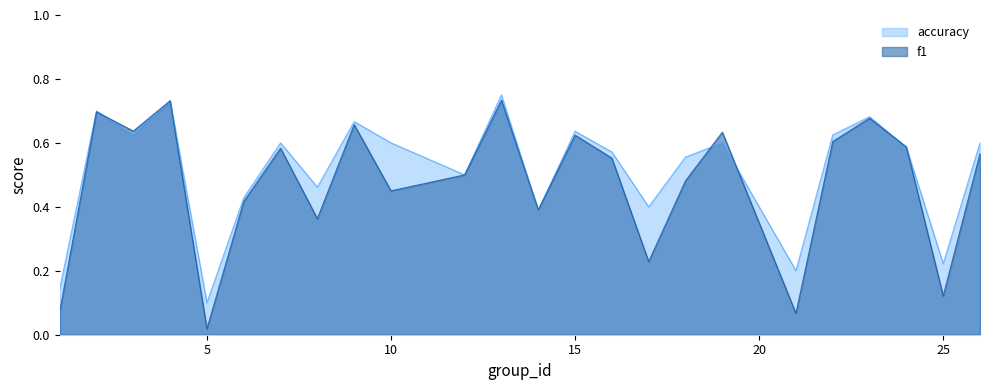

Is it true that accuracy equals 0.6 at 19?

True